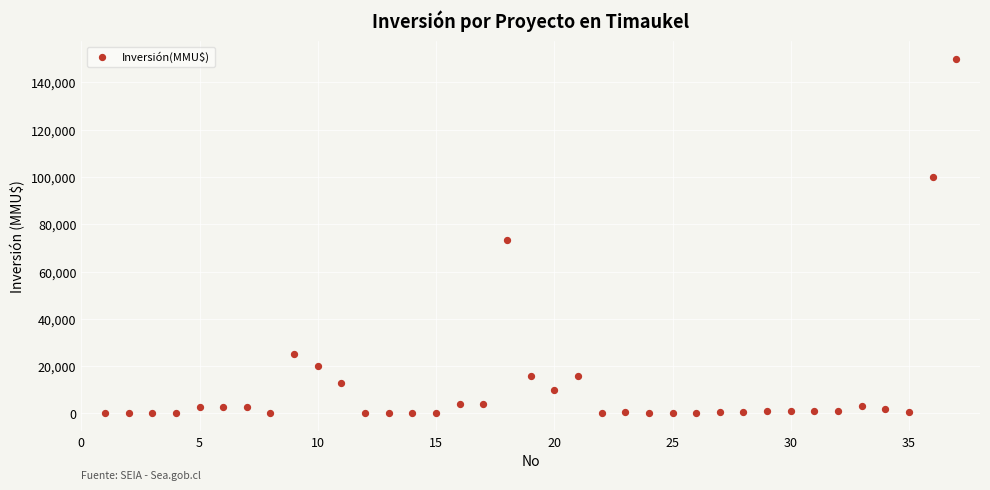

What Y value in the scatter plot is closest to 75000?

73200